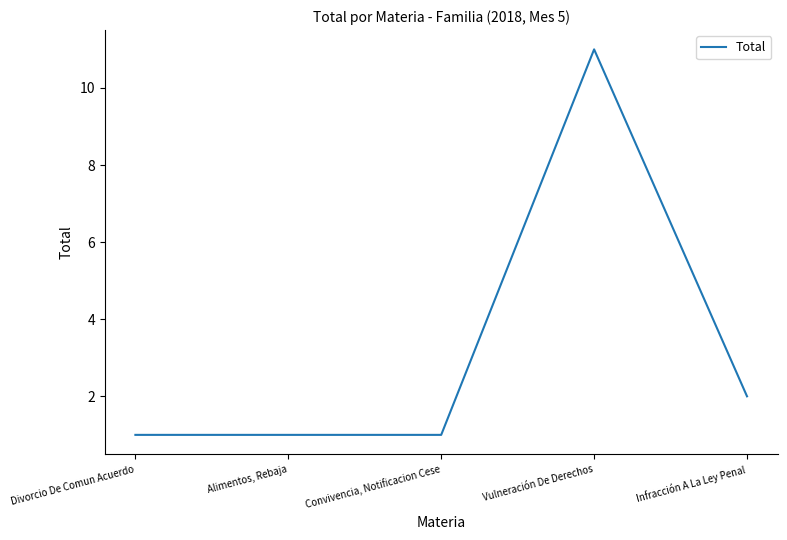

What is the difference between the maximum and minimum values?

10